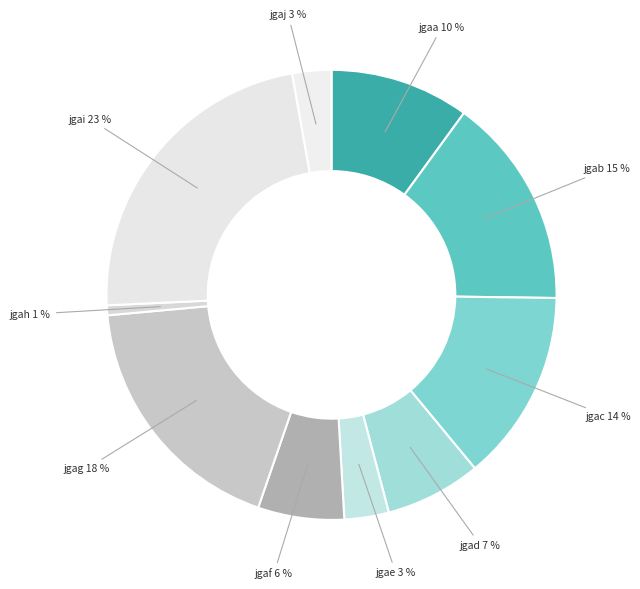

Is there a majority slice in this chart?

No